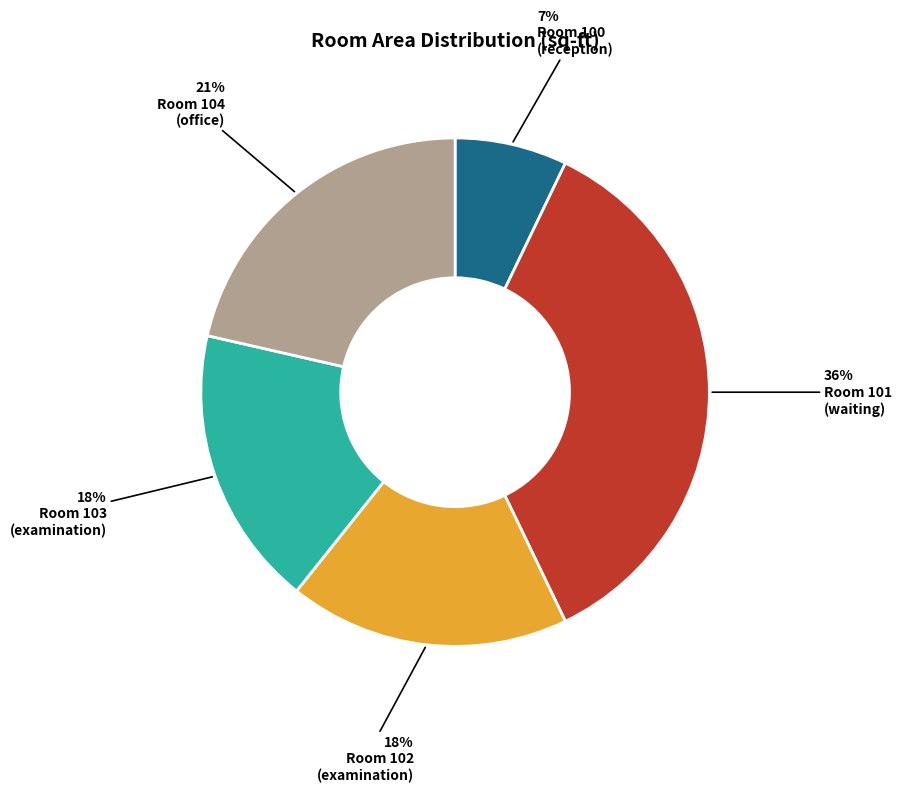

Is there any slice that represents more than half of the pie?

No